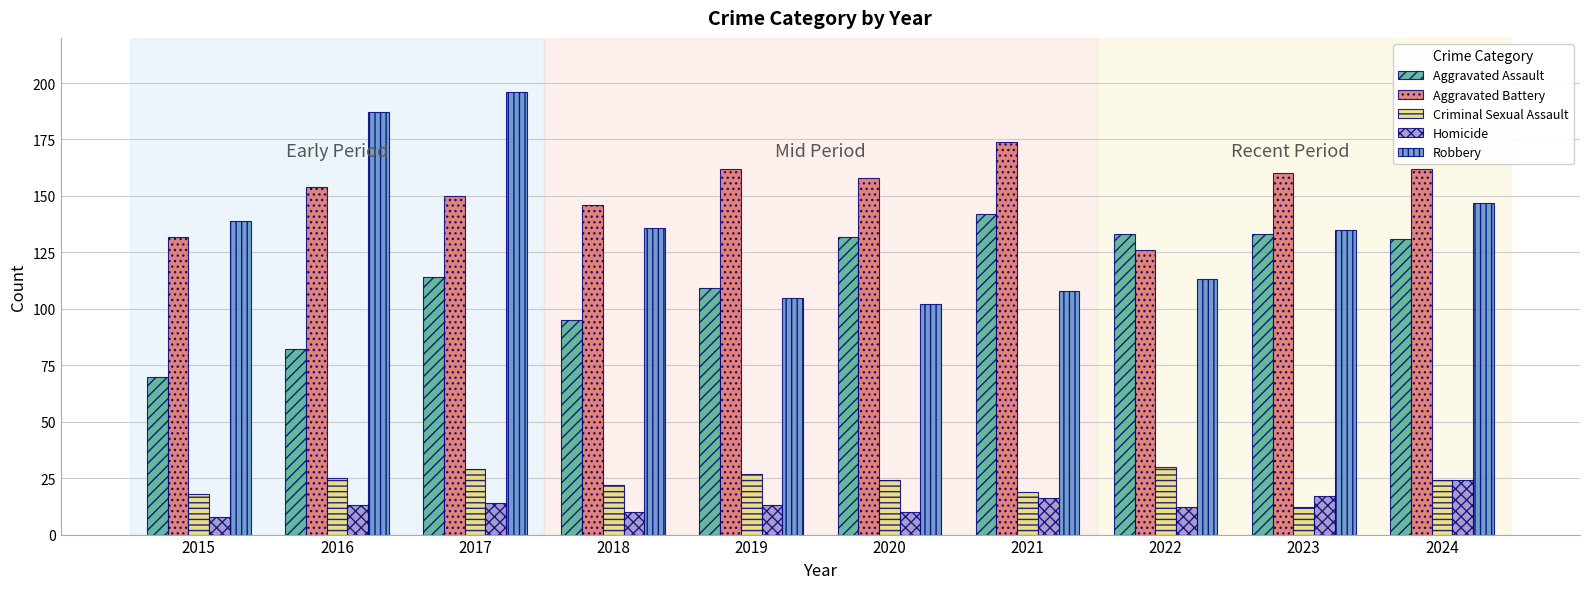

What is the total value across all series at 2019?

416